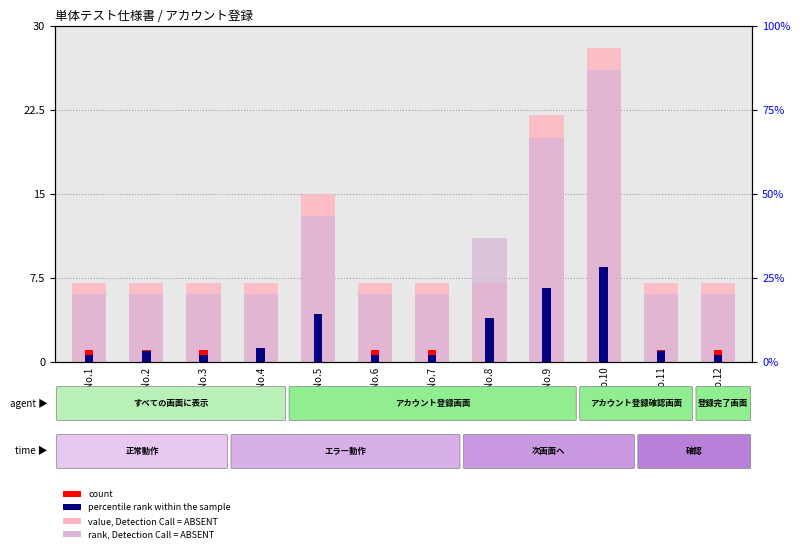

How many groups of bars are there?

12